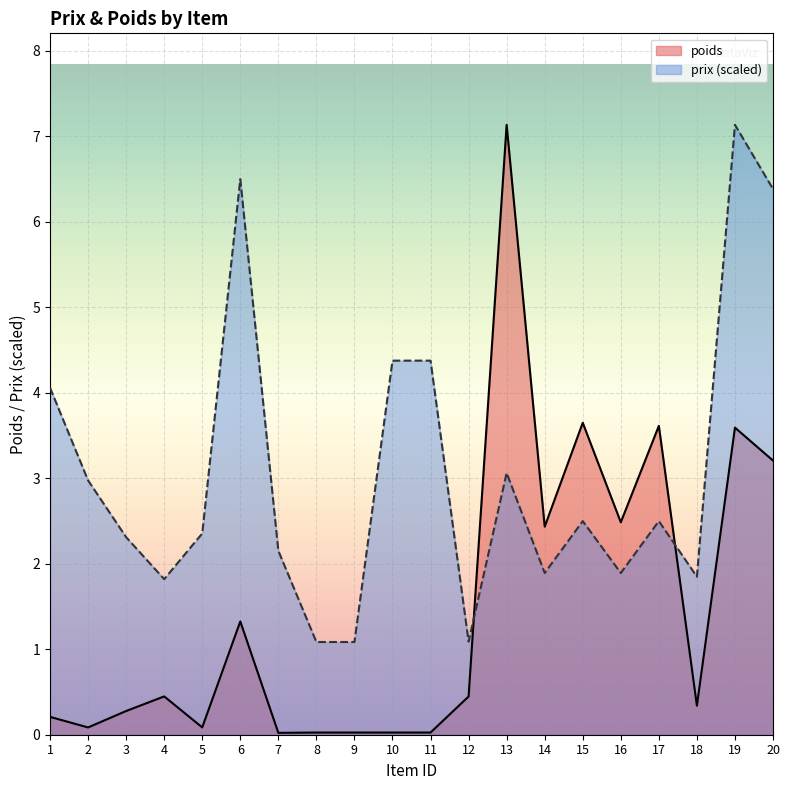

Is it true that prix equals 2.2 at 7?

True